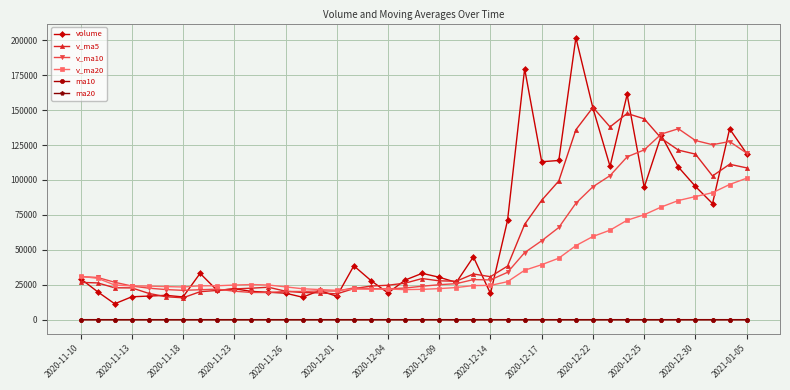

True or false: volume has more than 0 points higher than both neighbors.

True